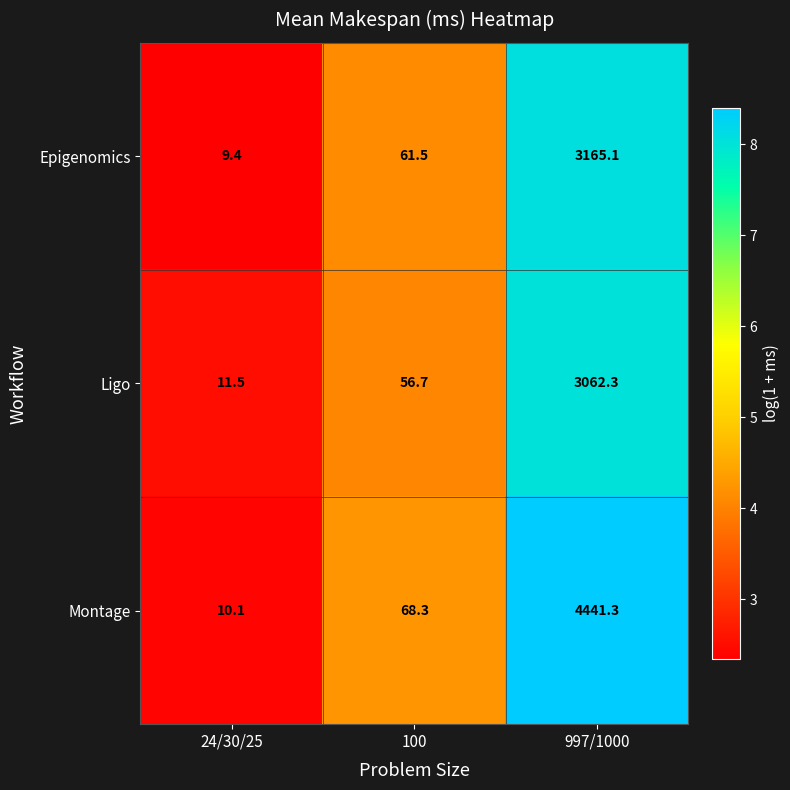

Reading left to right, extract all data points from this chart.

Epigenomics: 9.4	61.5	3165.1
Ligo: 11.5	56.7	3062.3
Montage: 10.1	68.3	4441.3